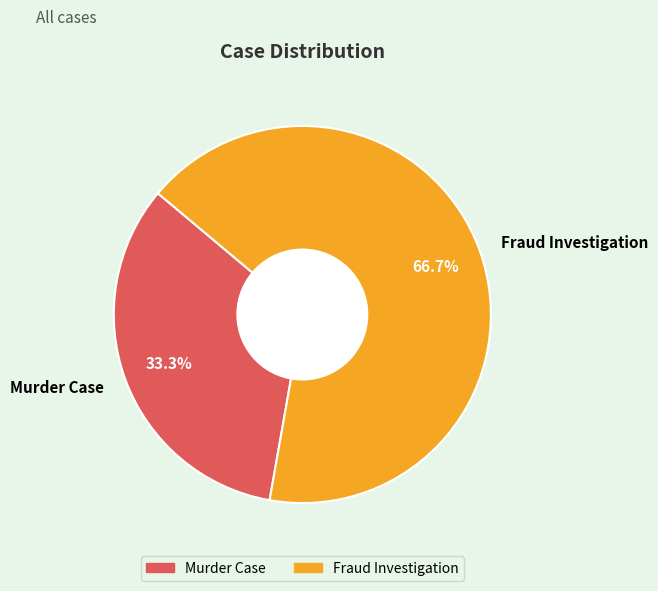

Which slice is the largest?

Fraud Investigation